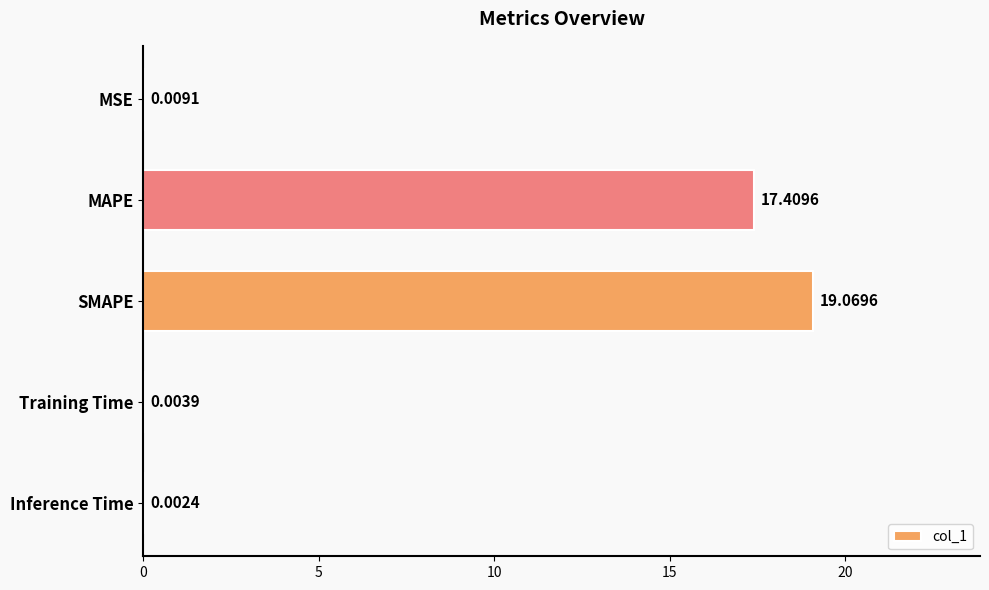

What is the change in value from MAPE to SMAPE?

+1.7